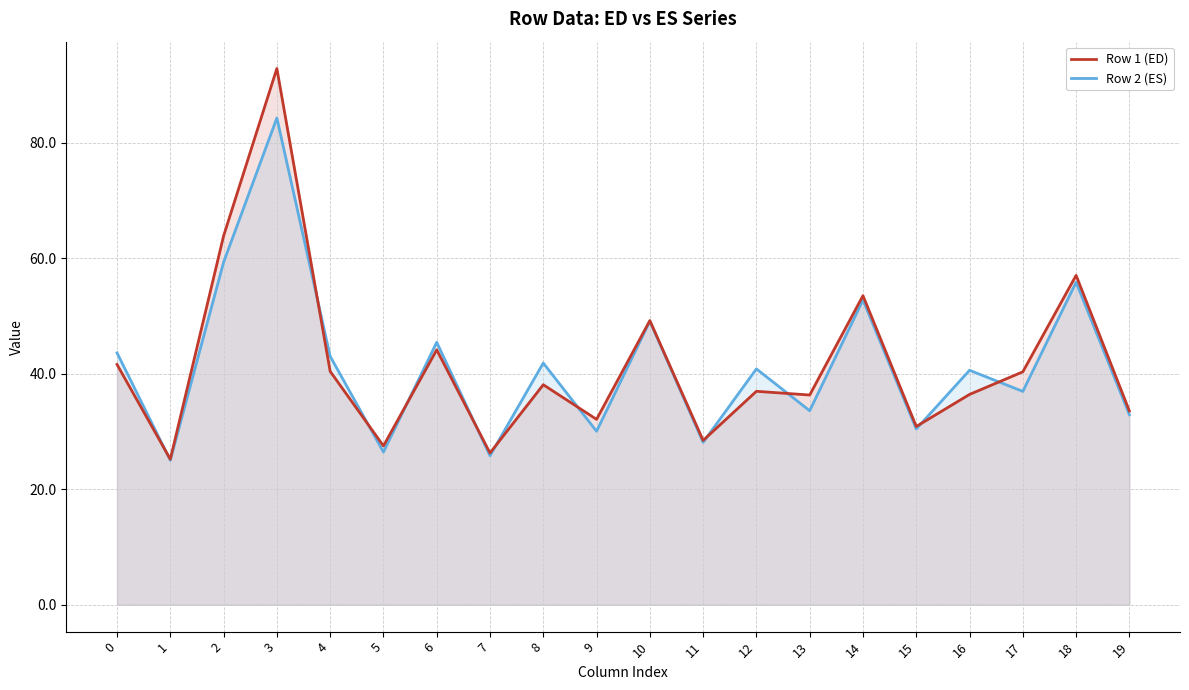

Does the chart have visible grid lines?

Yes